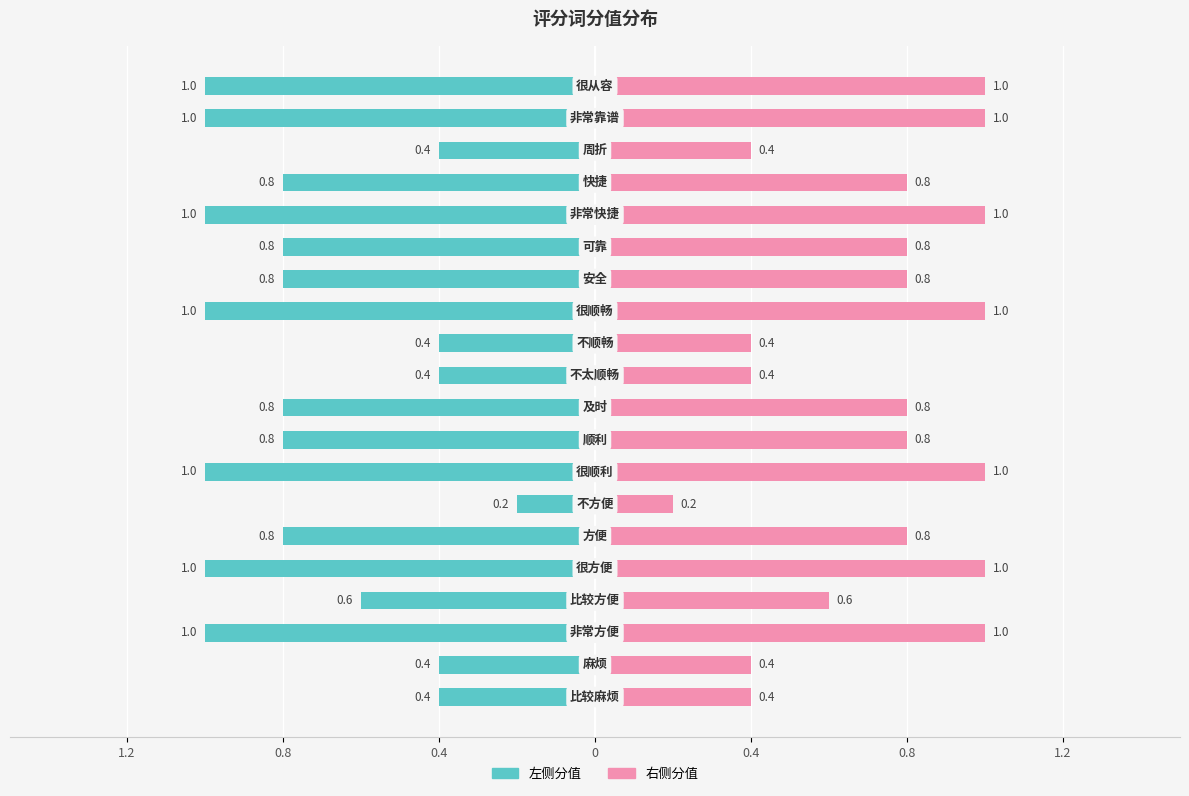

How many data points does each series have?

20